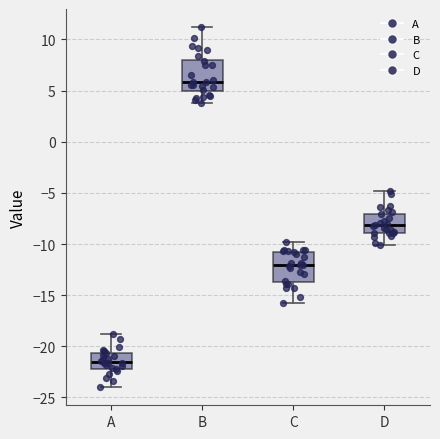

Which box's median line is the lowest?

A